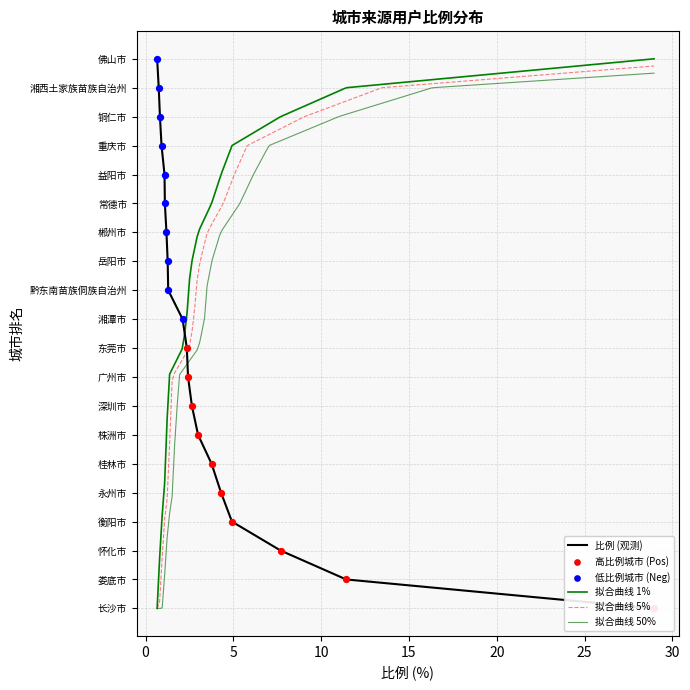

Which has a higher value, 常德市 or 娄底市?

娄底市